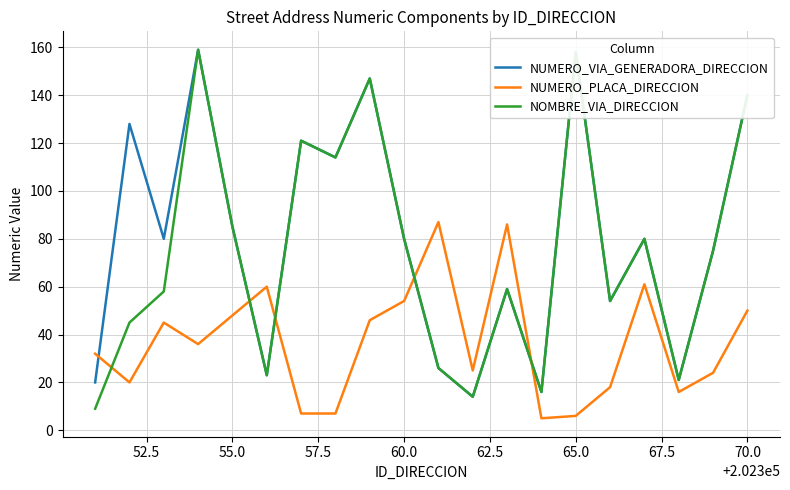

Reading left to right, extract all data points from this chart.

NUMERO_VIA_GENERADORA_DIRECCION: 20	128	80	159	85	23	121	114	147	80	26	14	59	16	158	54	80	21	75	140
NUMERO_PLACA_DIRECCION: 32	20	45	36	48	60	7	7	46	54	87	25	86	5	6	18	61	16	24	50
NOMBRE_VIA_DIRECCION: 9	45	58	159	85	23	121	114	147	80	26	14	59	16	158	54	80	21	75	140